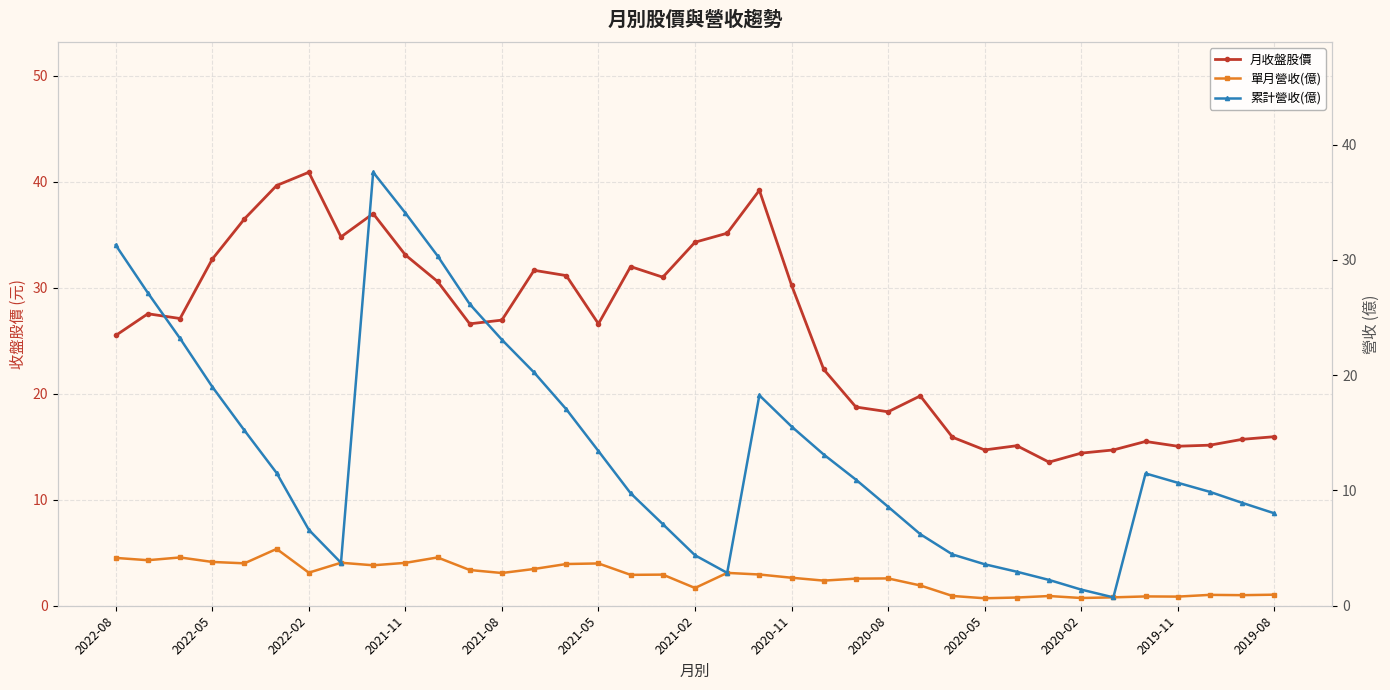

How many values in the 單月營收(億) series are below 2?

13